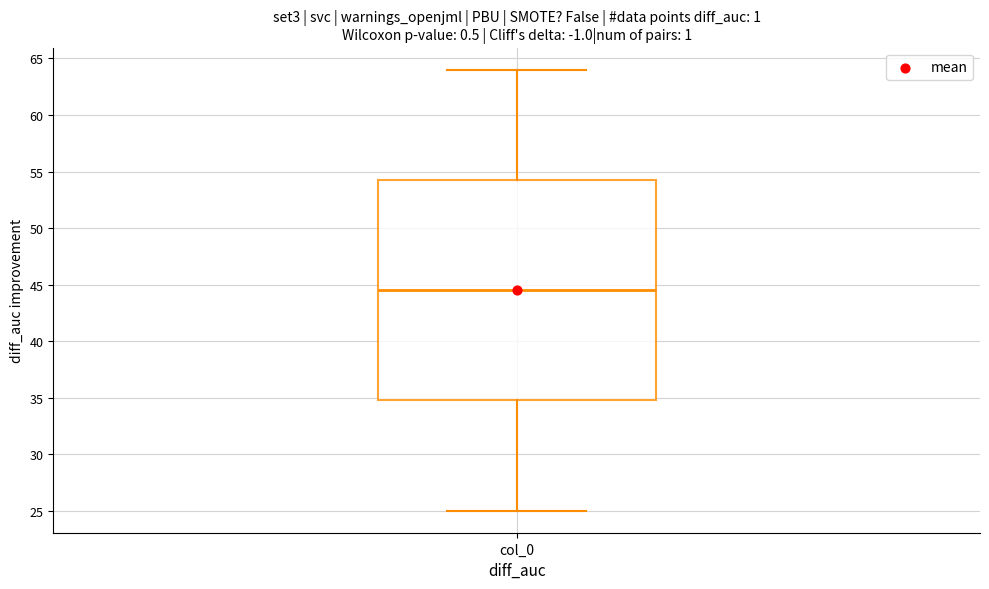

Where is the upper edge of the box for col_0 on the y-axis? The values are not printed on the chart, so give them approximately, as read against the axis.

54.5